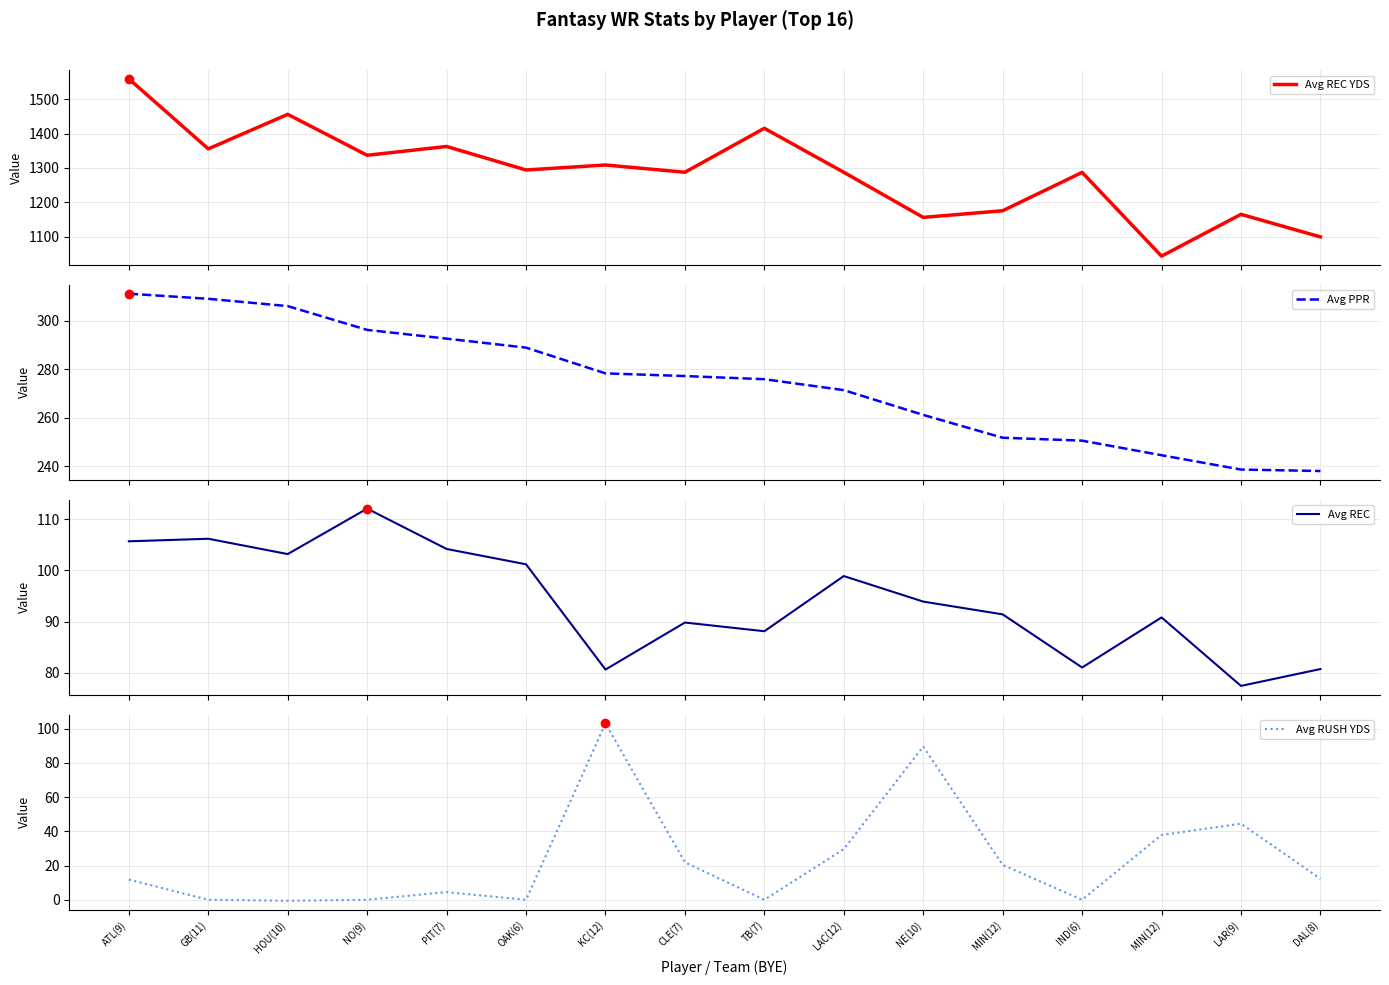

How many lines are shown in the chart?

4